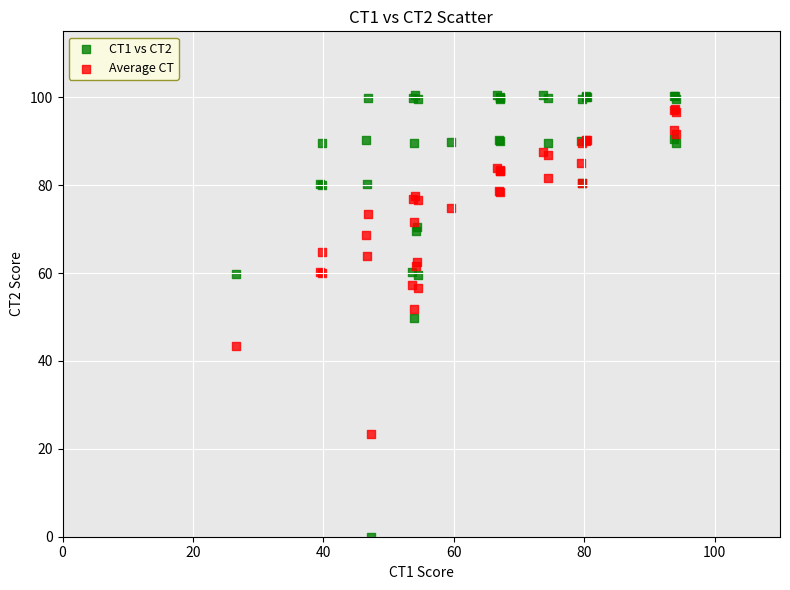

Which series has the largest Y range (max minus min)?

CT1 vs CT2